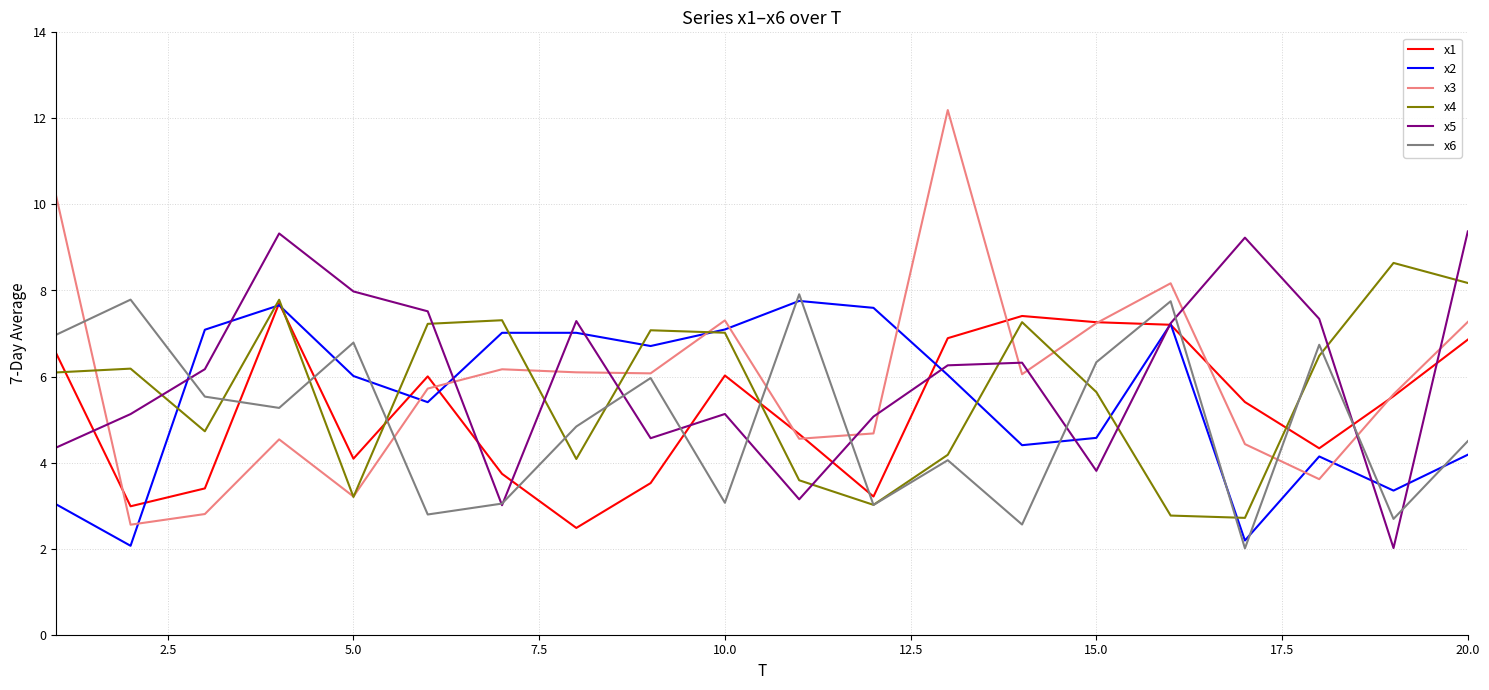

Which series has the largest range (max minus min)?

x3